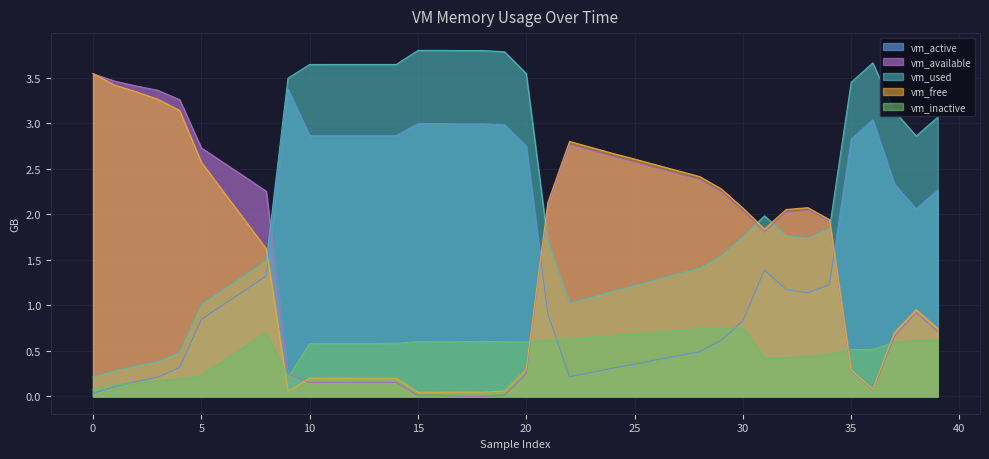

The vm_available series shows 0.2 at 12. True or false?

True